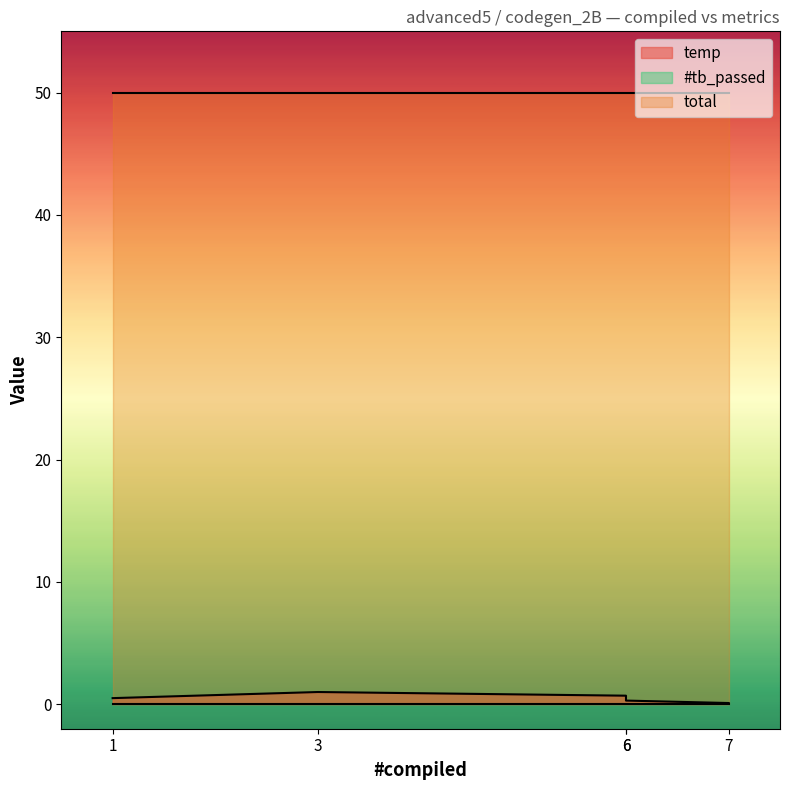

Rank the series by their maximum value, from highest to lowest.

total, temp, #tb_passed